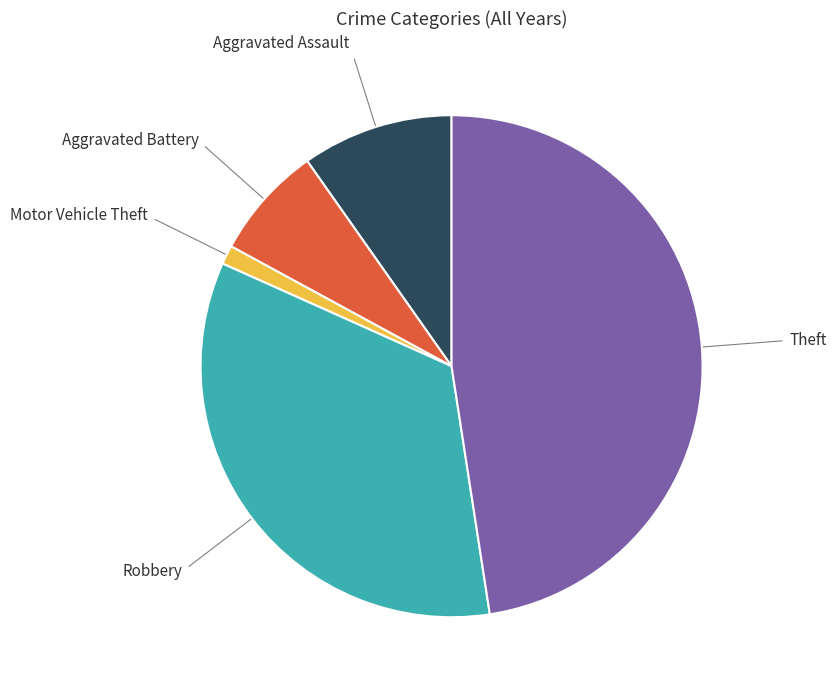

Is it true that Motor Vehicle Theft is 1% of the pie?

True